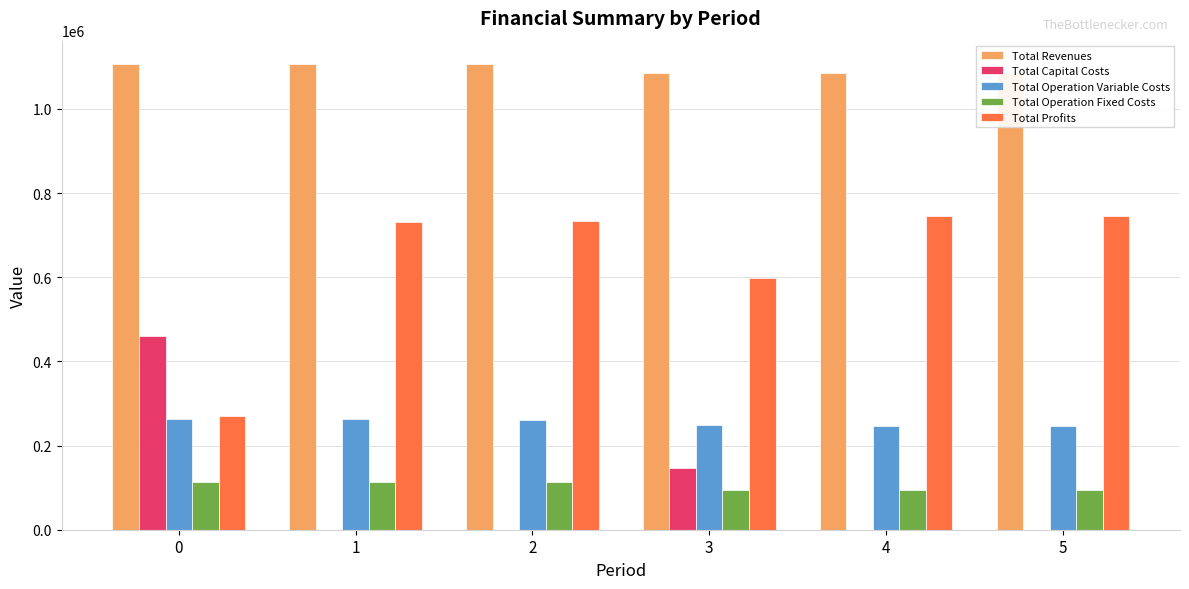

Reading left to right, list all the values displayed in this chart.

Total Revenues: 0=1106975.2	1=1106975.2	2=1106975.2	3=1086237.3	4=1086237.3	5=1086237.3
Total Capital Costs: 0=460768.0	1=0.0	2=0.0	3=145600.0	4=0.0	5=0.0
Total Operation Variable Costs: 0=263115.9	1=262063.2	2=261009.1	3=247915.6	4=246908.0	5=245899.0
Total Operation Fixed Costs: 0=113214.8	1=113214.8	2=113214.8	3=94887.8	4=94887.8	5=94887.8
Total Profits: 0=269876.6	1=731697.2	2=732751.3	3=597834.0	4=744441.6	5=745450.6